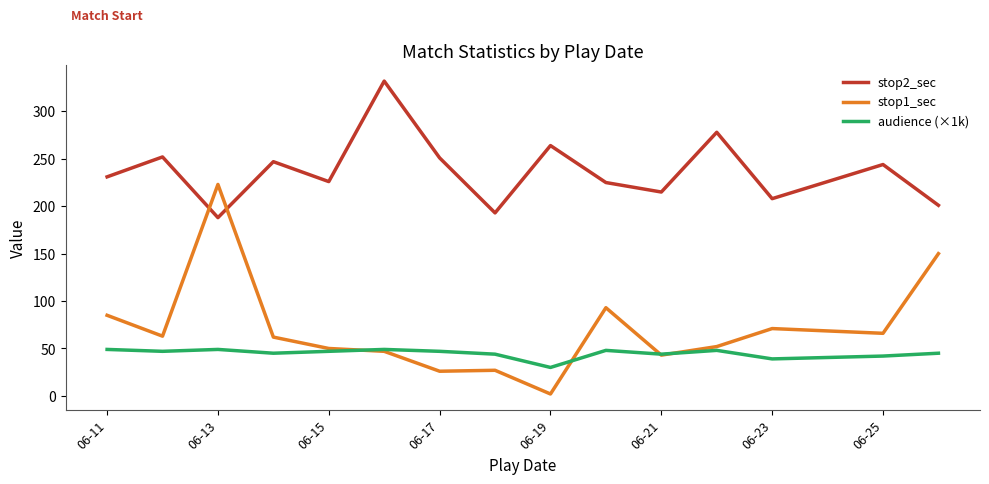

List the series in order of their peak value, highest first.

stop2_sec, stop1_sec, audience (×1k)